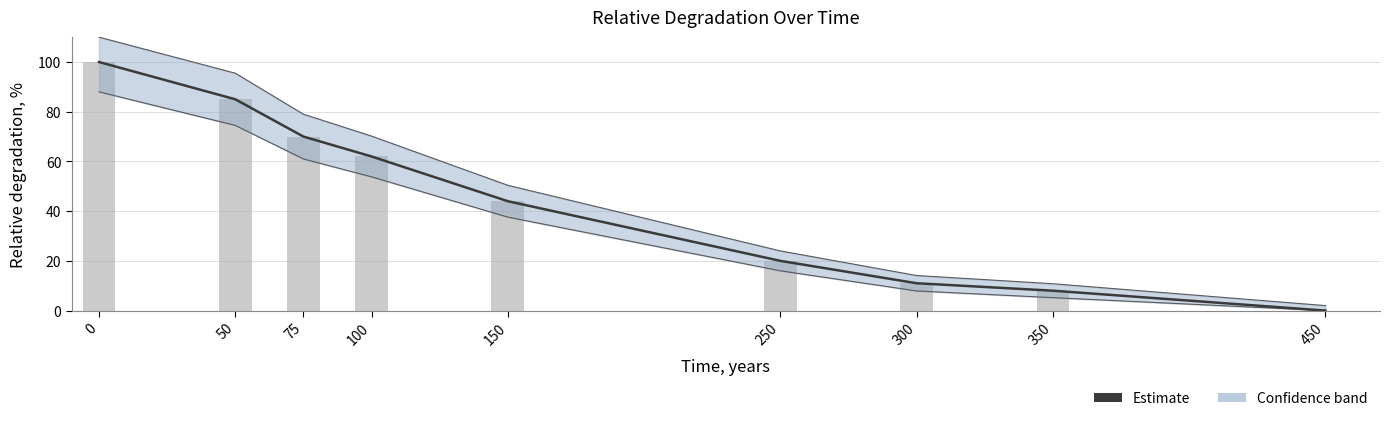

Rank the categories by value from highest to lowest.

0, 50, 75, 100, 150, 250, 300, 350, 450